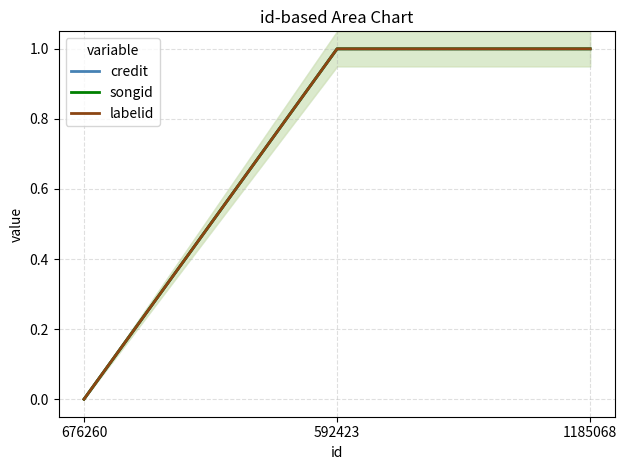

What is the total value across all series at 592423?

3.0